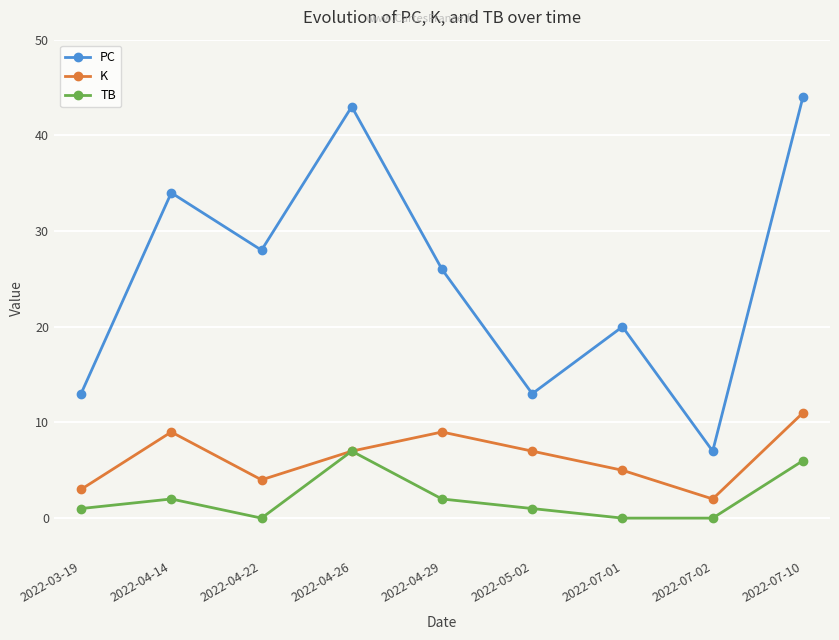

List the series in order of their peak value, lowest first.

TB, K, PC